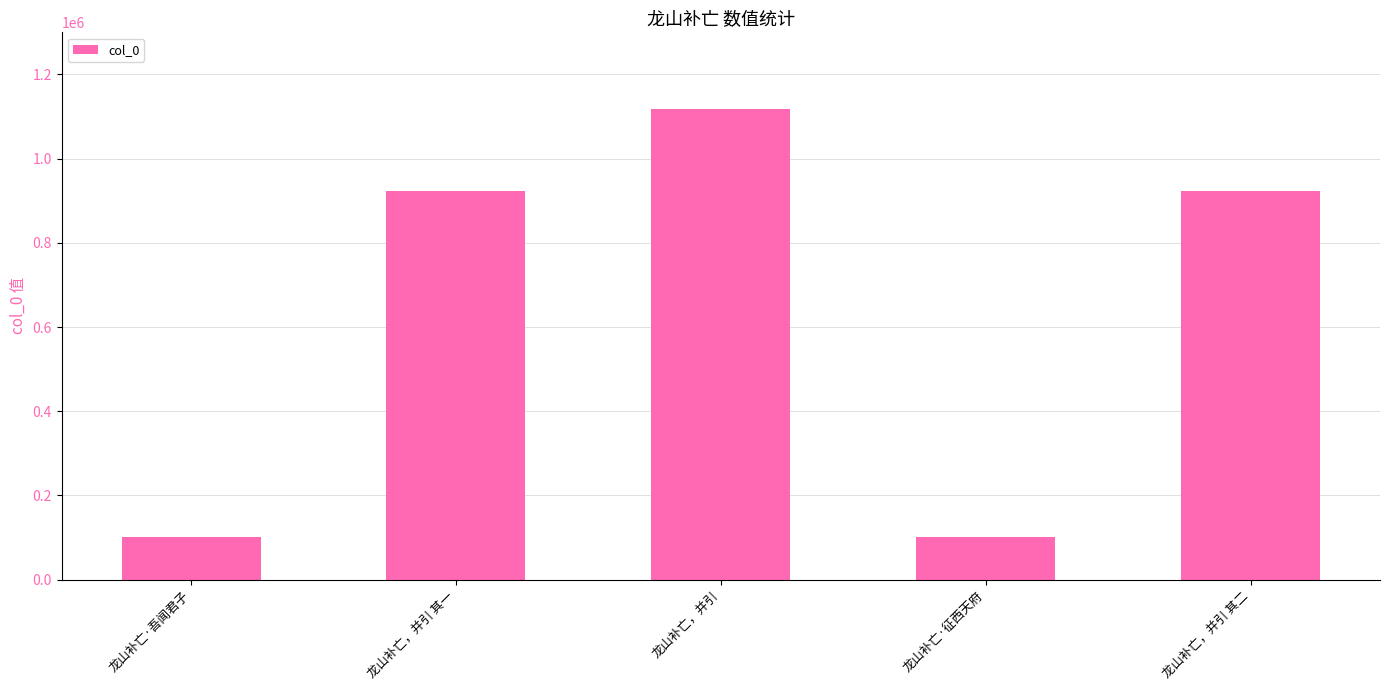

What is the difference between the values at 龙山补亡·征西天府 and 龙山补亡·吾闻君子?

363